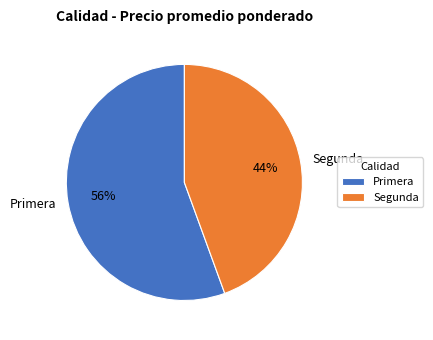

Is there a majority slice in this chart?

Yes